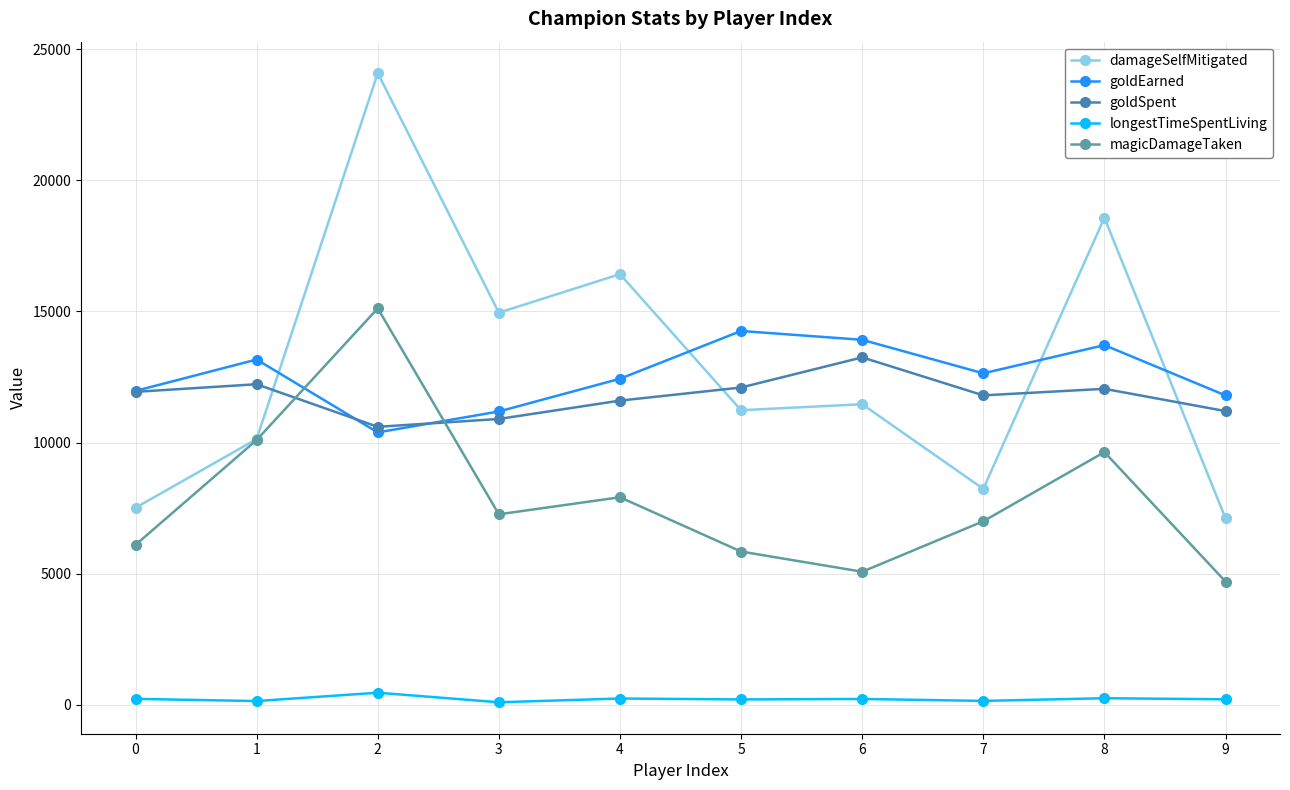

How many values in the damageSelfMitigated series are below 11462?

5